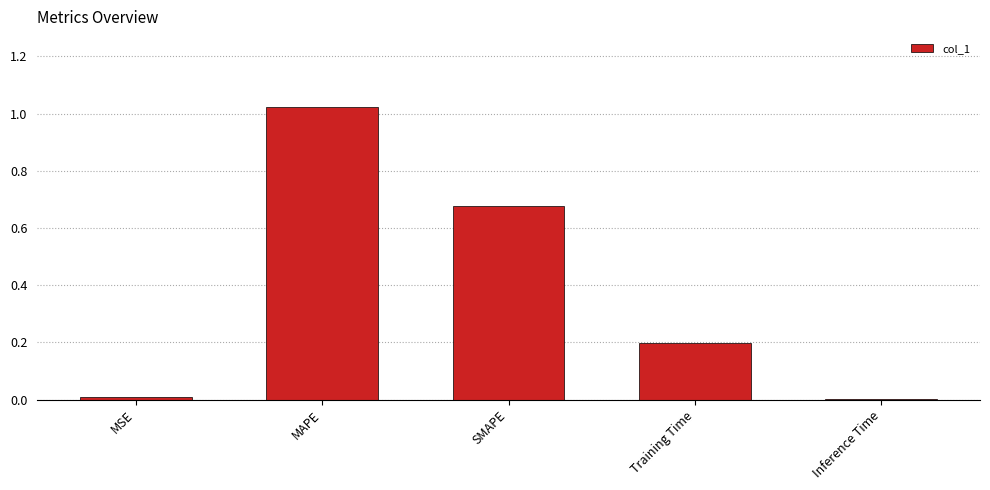

Which has a higher value, MSE or Training Time?

Training Time